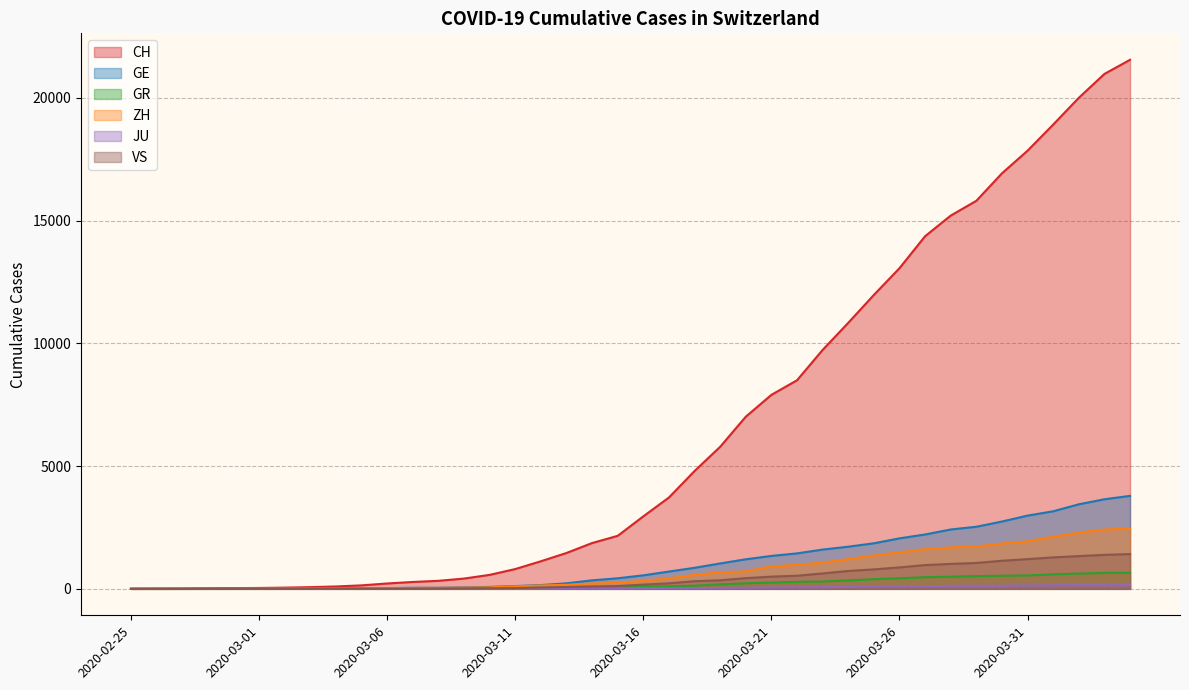

List the labels in order of JU value, smallest first.

2020-02-25, 2020-02-26, 2020-02-27, 2020-02-28, 2020-02-29, 2020-03-01, 2020-03-02, 2020-03-03, 2020-03-04, 2020-03-05, 2020-03-06, 2020-03-07, 2020-03-08, 2020-03-09, 2020-03-10, 2020-03-11, 2020-03-12, 2020-03-13, 2020-03-14, 2020-03-15, 2020-03-16, 2020-03-17, 2020-03-18, 2020-03-19, 2020-03-20, 2020-03-21, 2020-03-22, 2020-03-23, 2020-03-24, 2020-03-25, 2020-03-26, 2020-03-27, 2020-03-28, 2020-03-29, 2020-03-30, 2020-03-31, 2020-04-01, 2020-04-02, 2020-04-03, 2020-04-04